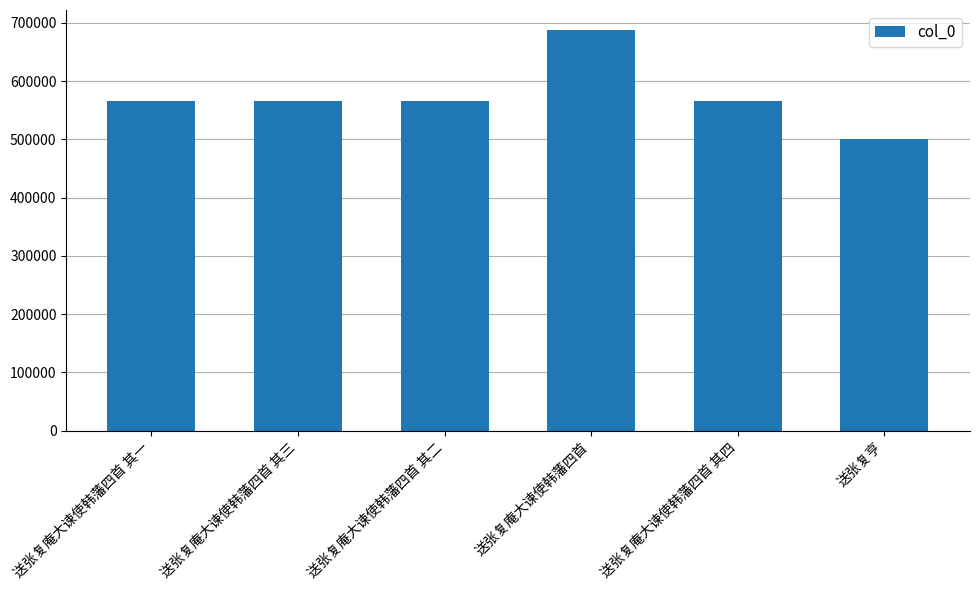

How many bars are there in total?

6